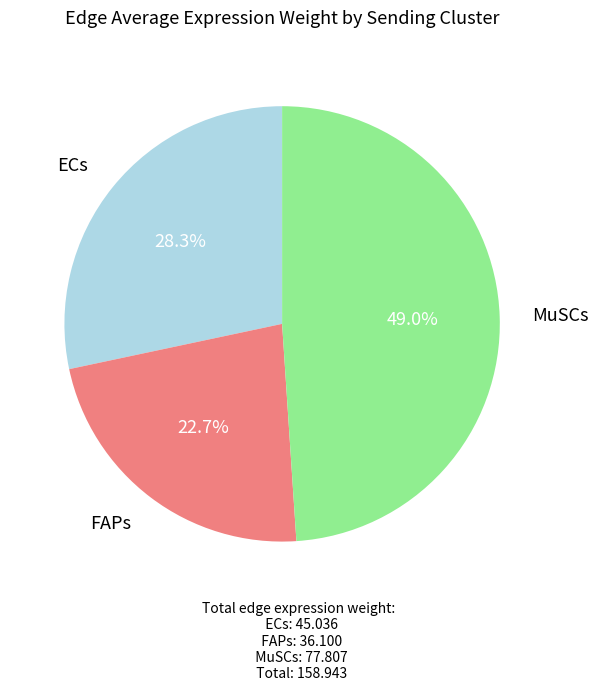

Is there any slice that represents more than half of the pie?

No